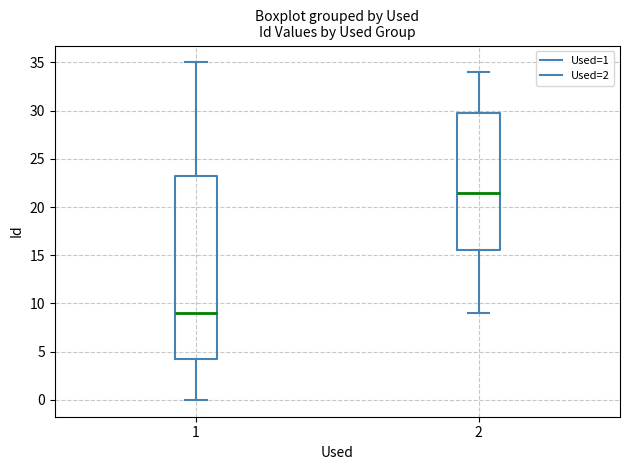

Where does the upper whisker of the box at x = 2 end on the y-axis? The values are not printed on the chart, so give them approximately, as read against the axis.

34.0